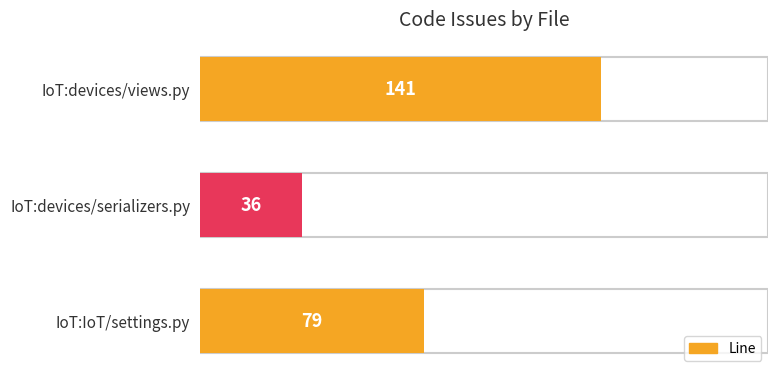

List the labels in order of value, largest first.

IoT:devices/views.py, IoT:IoT/settings.py, IoT:devices/serializers.py